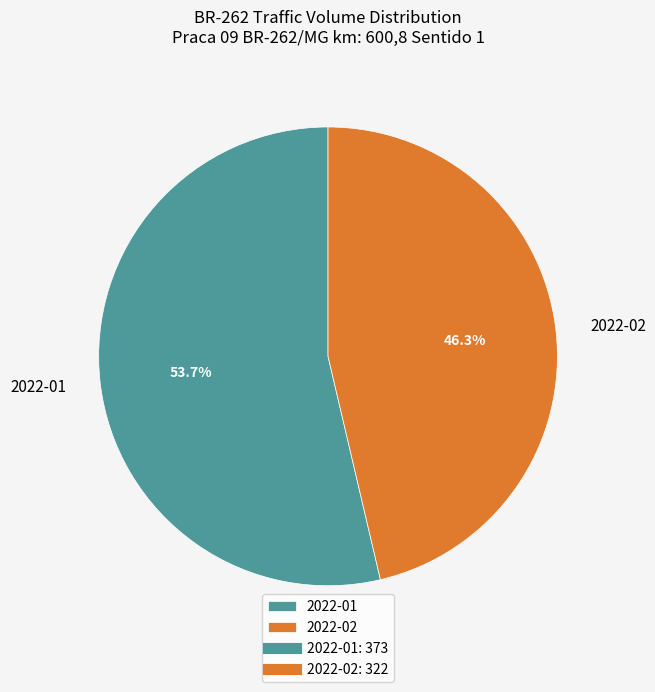

True or false: 2022-01 accounts for 60% of the total.

False